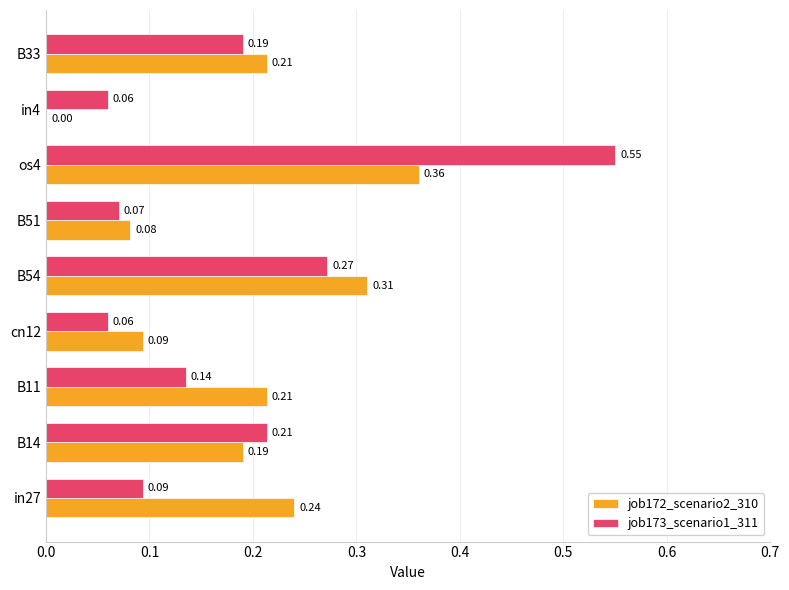

Which series changed the most between B11 and B54?

job173_scenario1_311